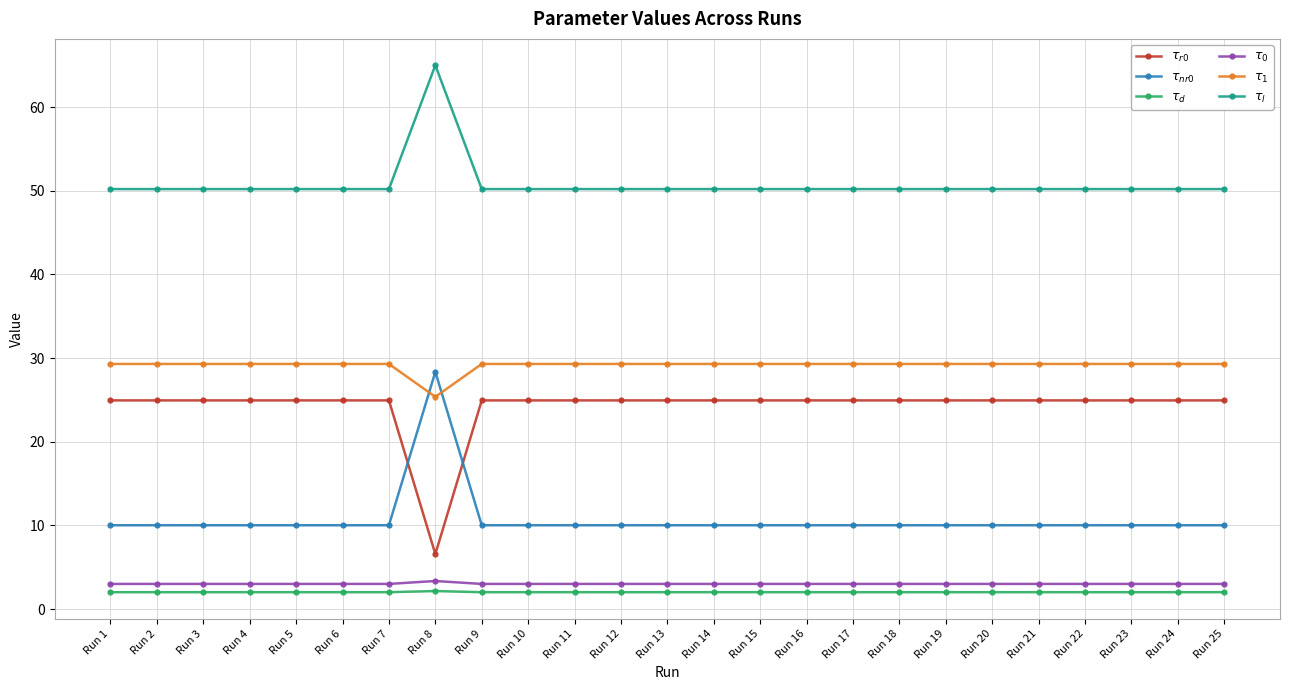

At which category is the sum across all series the highest?

Run 8